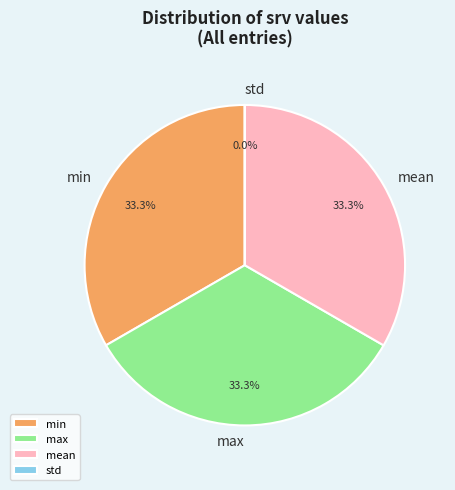

To the nearest percent, what is the difference between the largest and smallest slice percentages?

33%